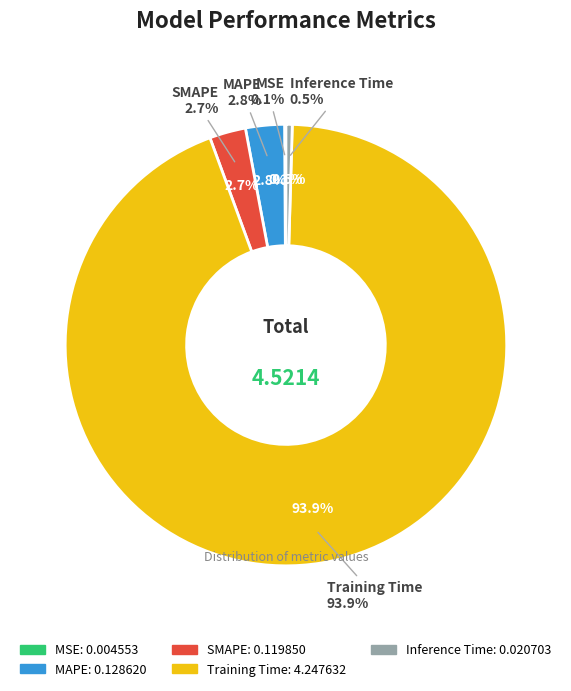

Is it true that Training Time is 94% of the pie?

True